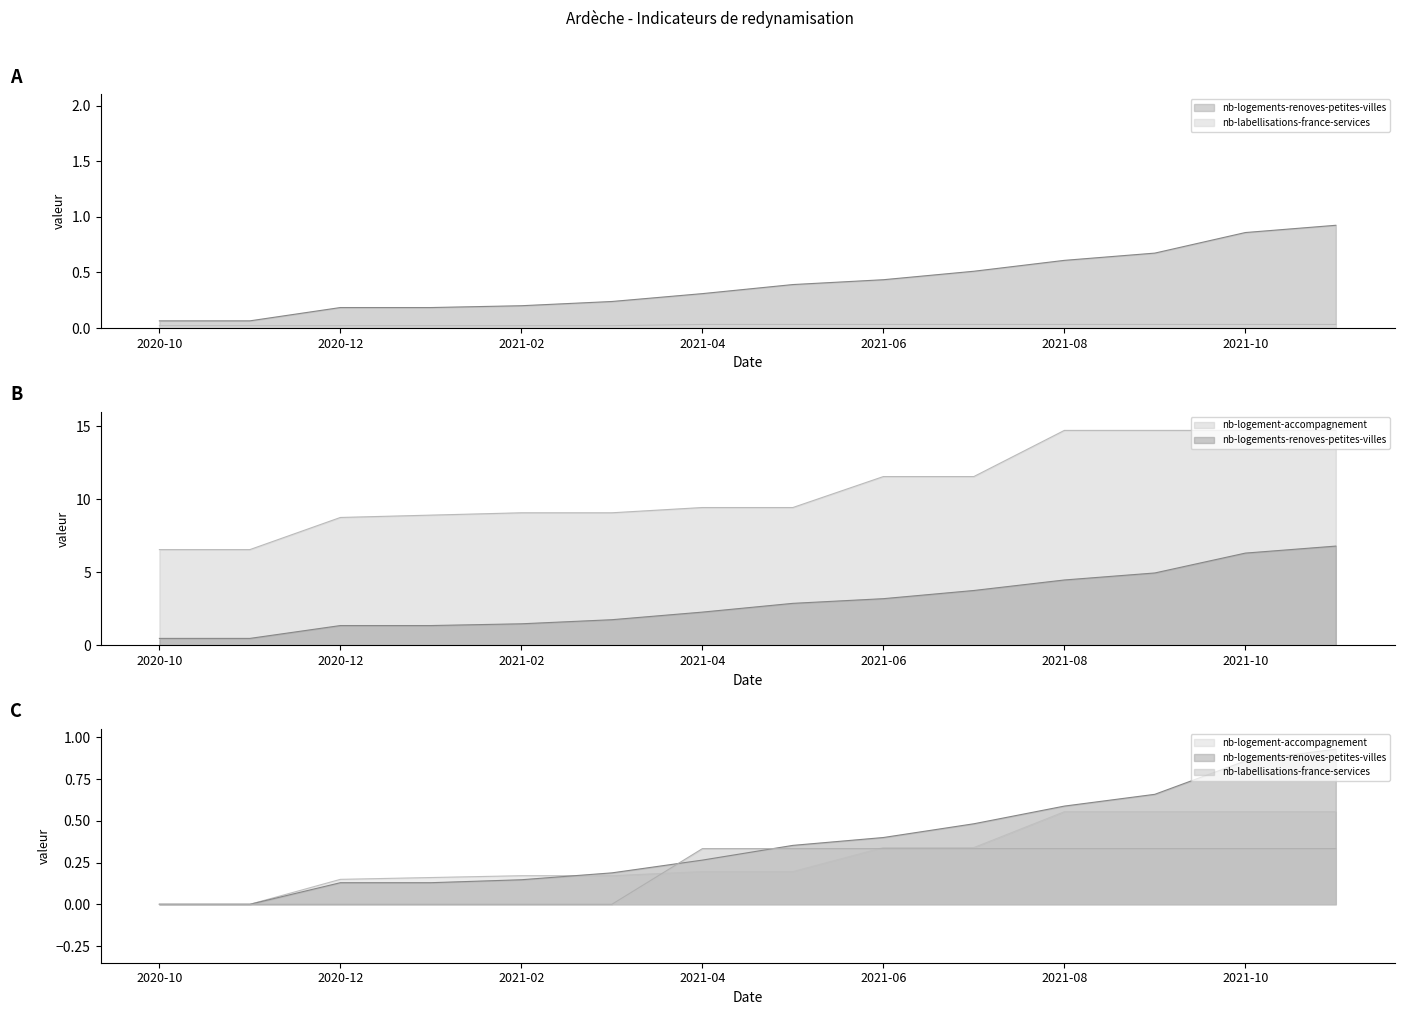

Reading left to right, what are all the values shown in this chart?

nb-logements-renoves-petites-villes: 2020-10=0.1	2020-11=0.1	2020-12=0.2	2021-01=0.2	2021-02=0.2	2021-03=0.2	2021-04=0.3	2021-05=0.4	2021-06=0.4	2021-07=0.5	2021-08=0.6	2021-09=0.7	2021-10=0.9	2021-11=0.9
nb-logement-accompagnement: 2020-10=6.6	2020-11=6.6	2020-12=8.8	2021-01=8.9	2021-02=9.1	2021-03=9.1	2021-04=9.4	2021-05=9.4	2021-06=11.6	2021-07=11.6	2021-08=14.7	2021-09=14.7	2021-10=14.7	2021-11=14.7
nb-labellisations-france-services: 2020-10=0.0	2020-11=0.0	2020-12=0.0	2021-01=0.0	2021-02=0.0	2021-03=0.0	2021-04=0.0	2021-05=0.0	2021-06=0.0	2021-07=0.0	2021-08=0.0	2021-09=0.0	2021-10=0.0	2021-11=0.0